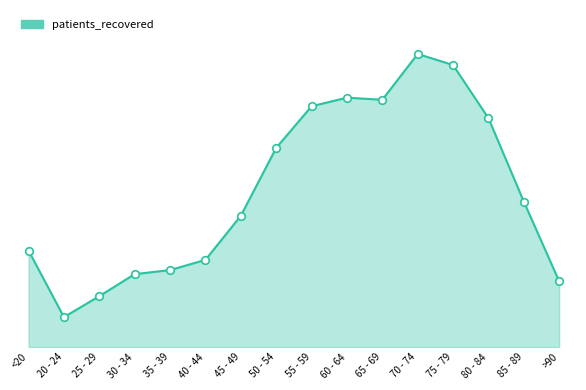

What is the change in value from 55 - 59 to 85 - 89?

-2732